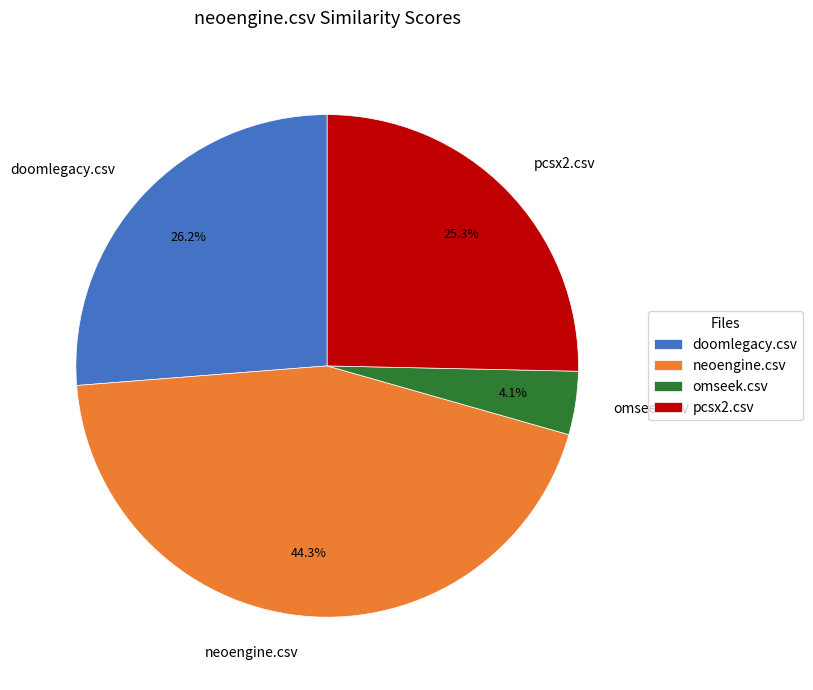

Rank the categories by value from highest to lowest.

neoengine.csv, doomlegacy.csv, pcsx2.csv, omseek.csv